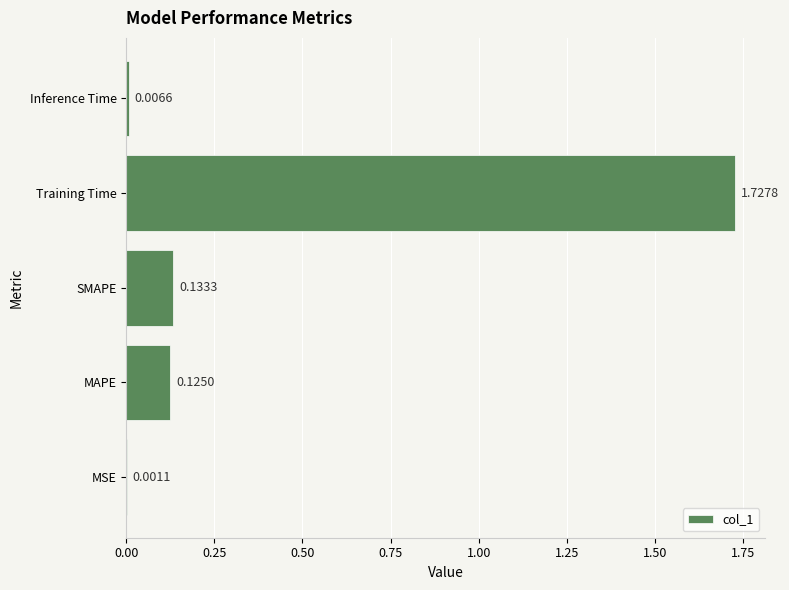

Which category has the highest value across all series?

Training Time